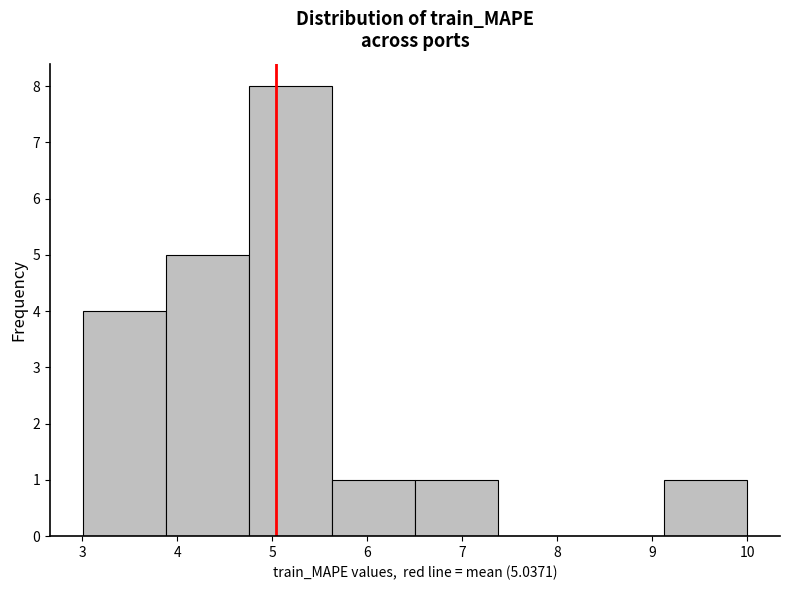

Which range on the x-axis has the tallest bar?

4.8 to 5.6